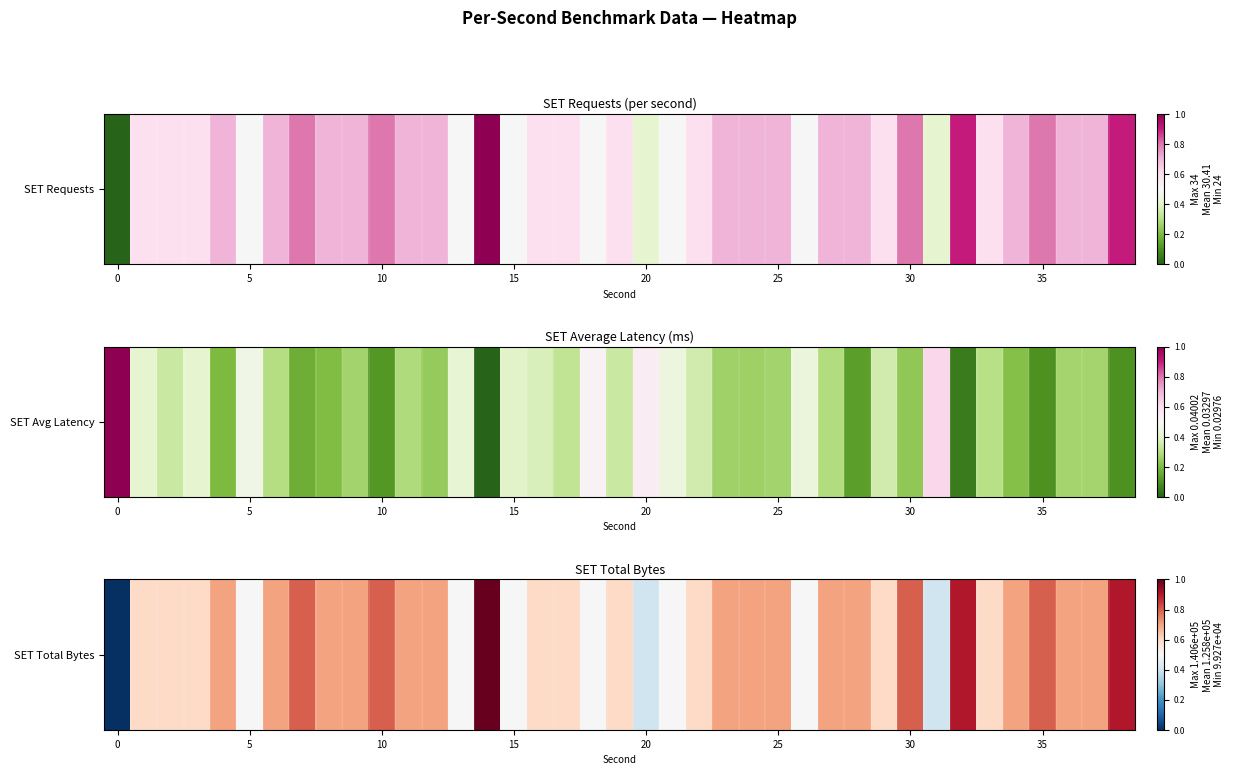

True or false: the data shows 0.7 at 12.

True